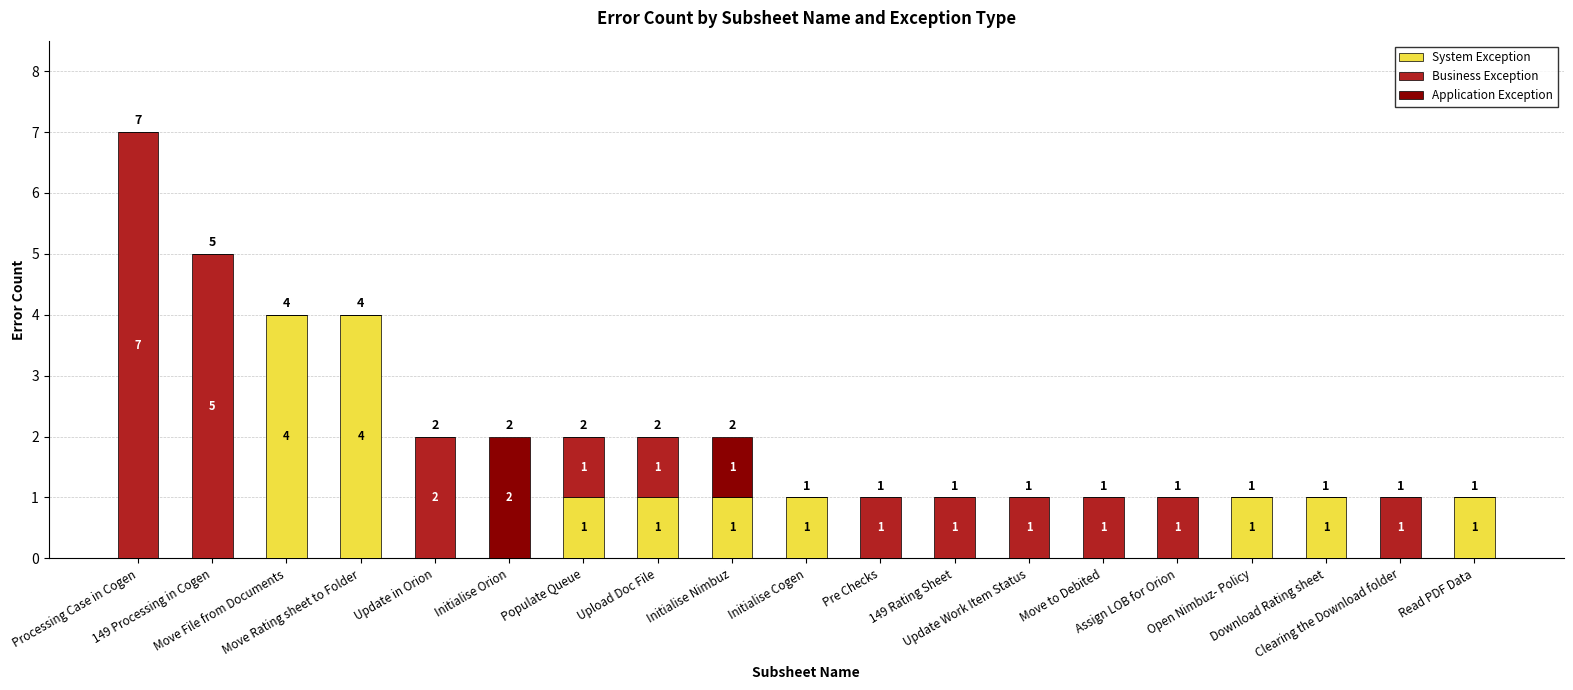

What is the maximum value for System Exception?

4